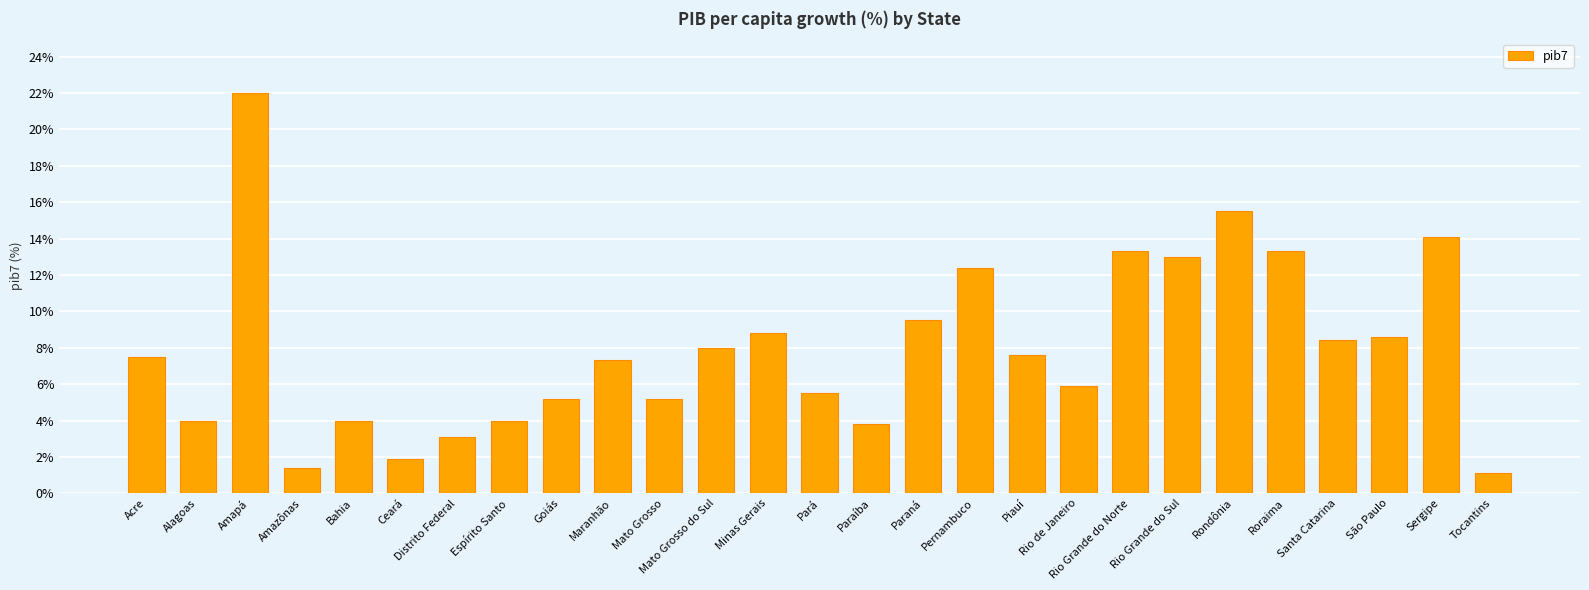

Between Bahia and Pernambuco, which is larger?

Pernambuco